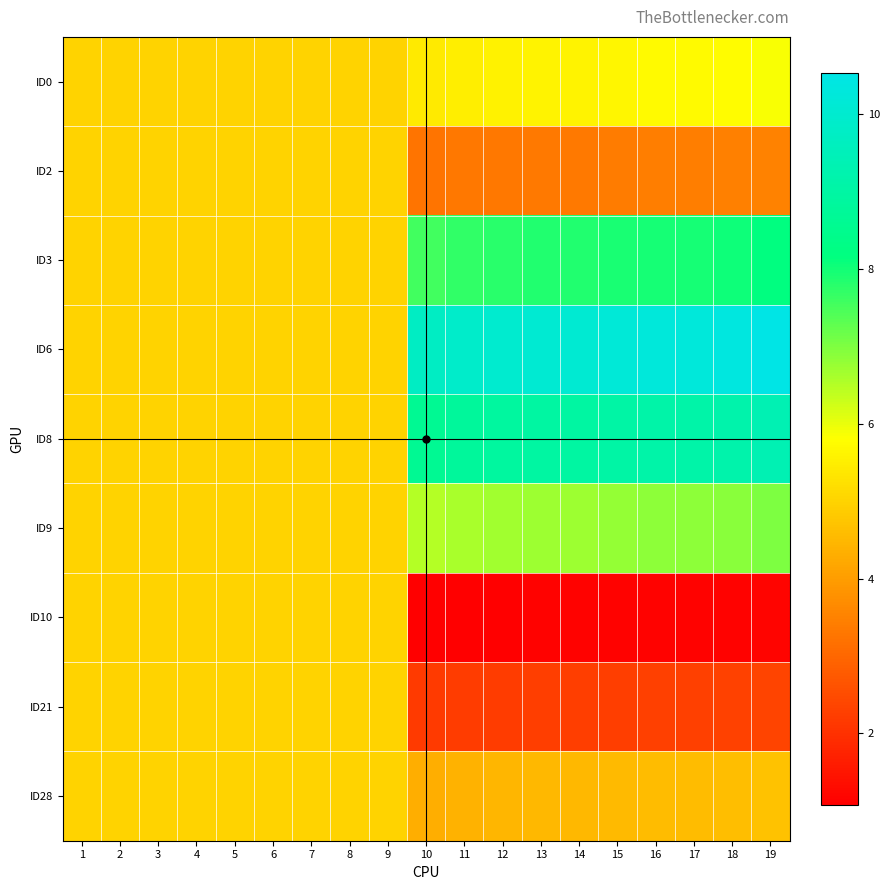

List the series in order of their peak value, lowest first.

ID2, ID10, ID21, ID28, ID0, ID9, ID3, ID8, ID6